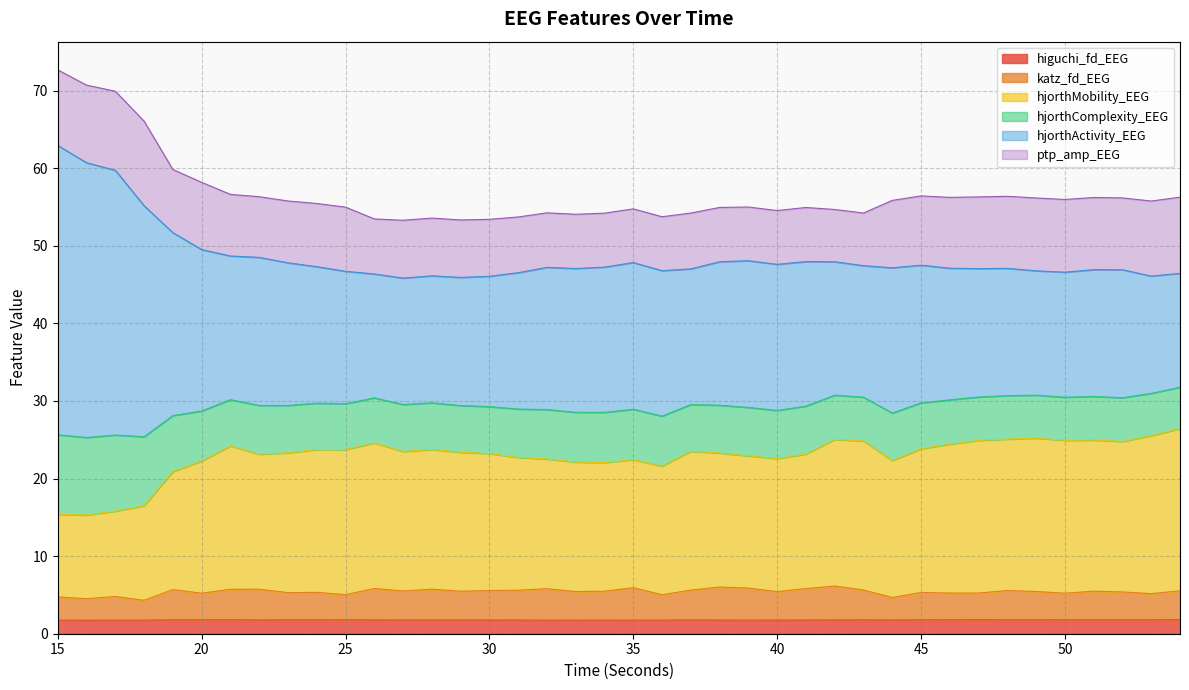

Count the number of categories in the chart.

40